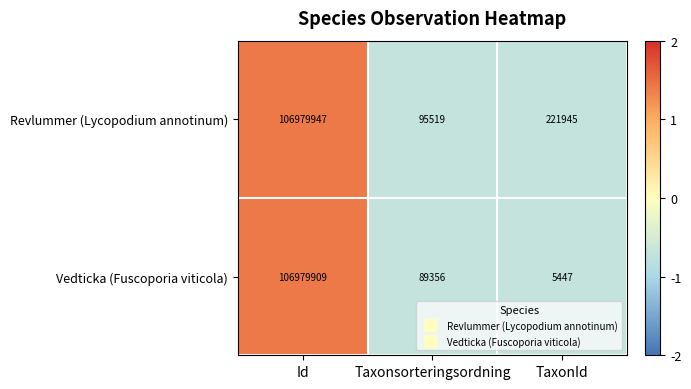

Which series has the widest spread of values?

Vedticka (Fuscoporia viticola)